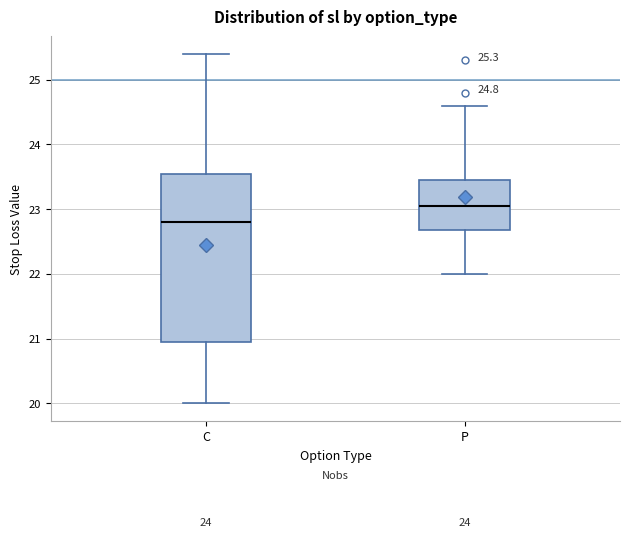

Which box's median line is the lowest?

C